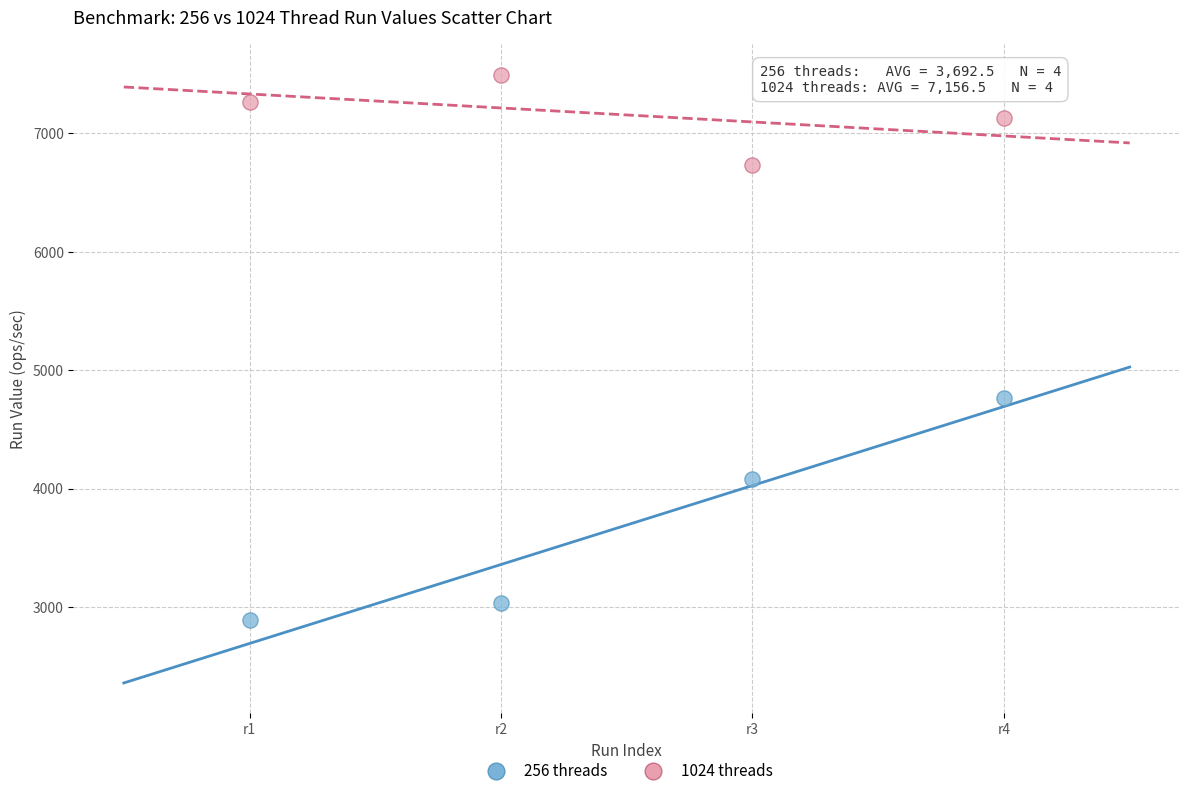

Which series reaches the minimum Y coordinate?

256 threads